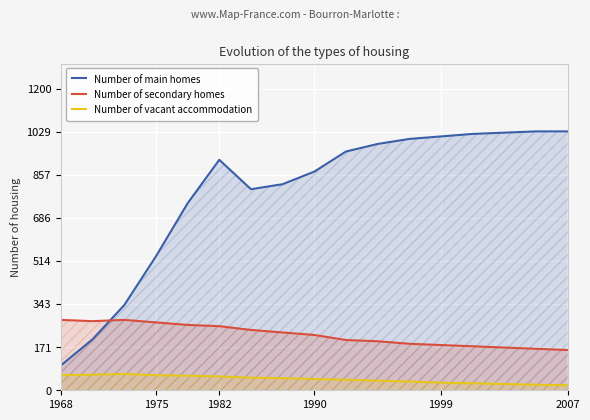

Where does the Number of main homes series first go above 917?

9